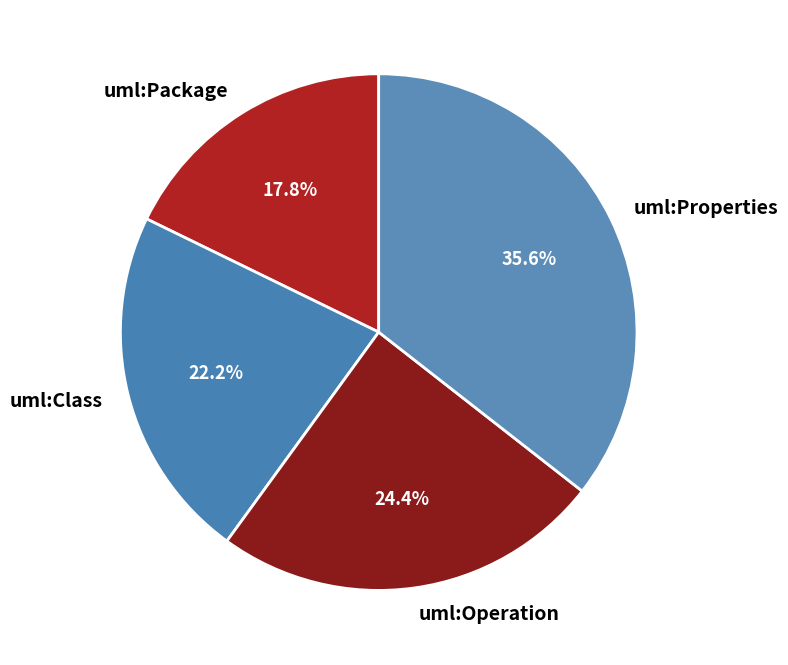

To the nearest percent, what is the average slice percentage?

25%